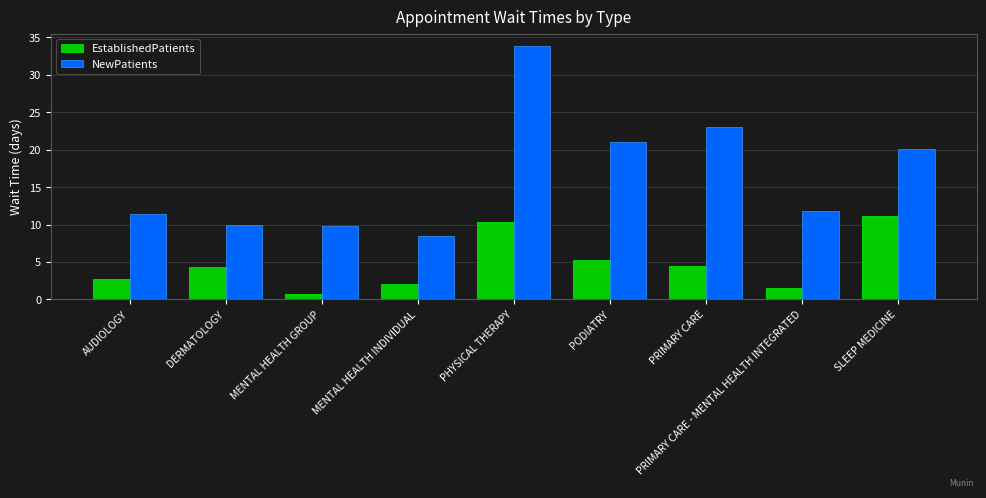

List the series in order of their peak value, highest first.

NewPatients, EstablishedPatients